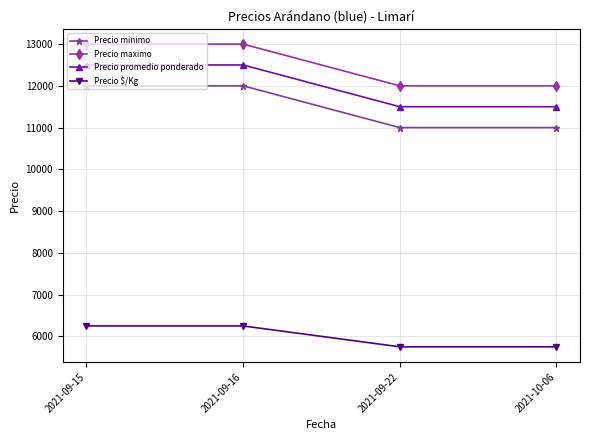

Rank the series at 2021-09-15 from lowest to highest value.

Precio $/Kg, Precio minimo, Precio promedio ponderado, Precio maximo